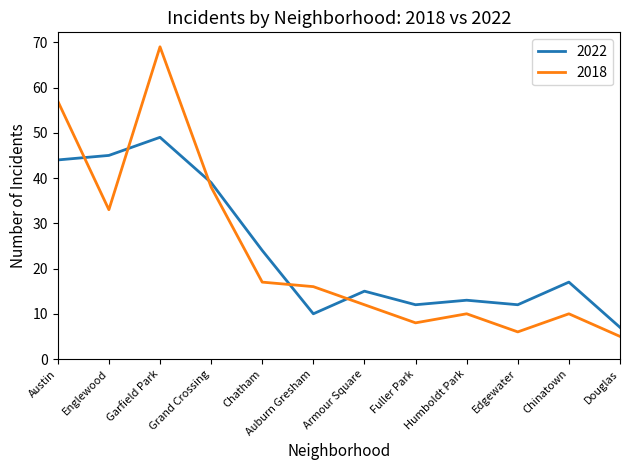

Read the 2022 value at Douglas, to the nearest 5.

5